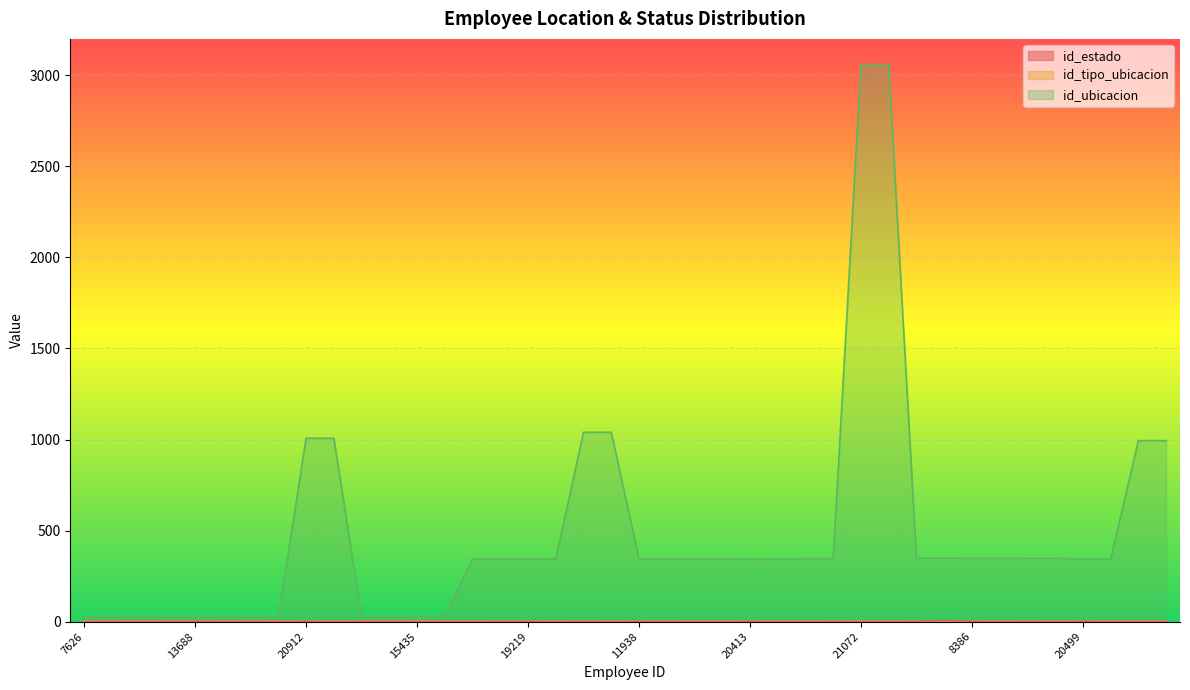

What is the difference between the second highest and second lowest values in the id_estado series?

1